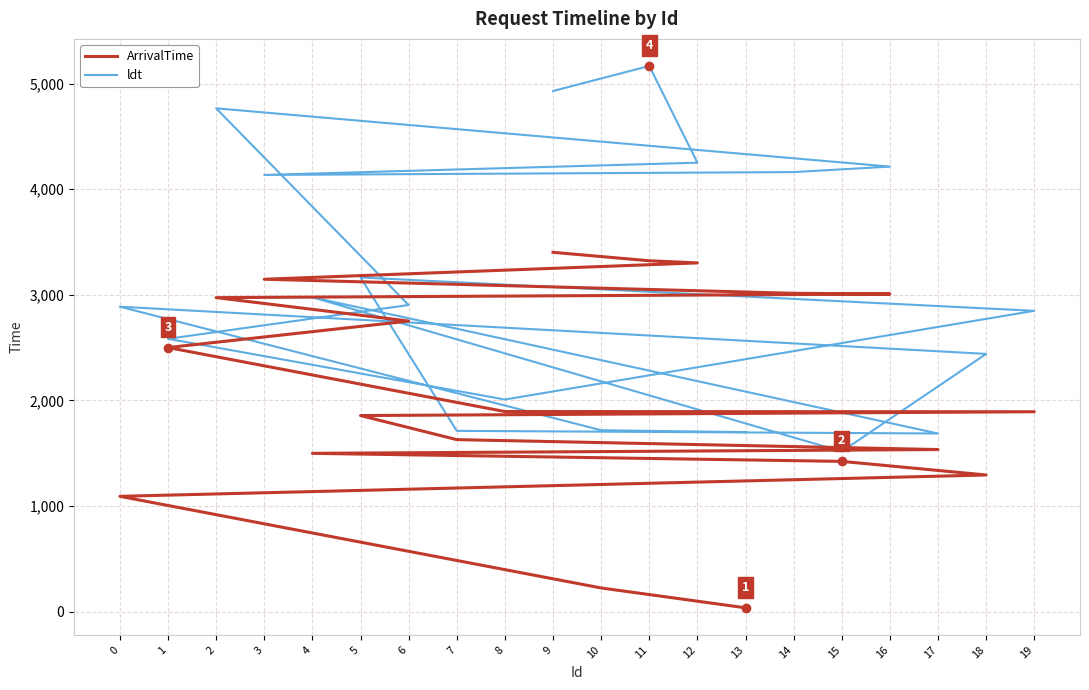

Where is ldt nearest to the value 3342?

5